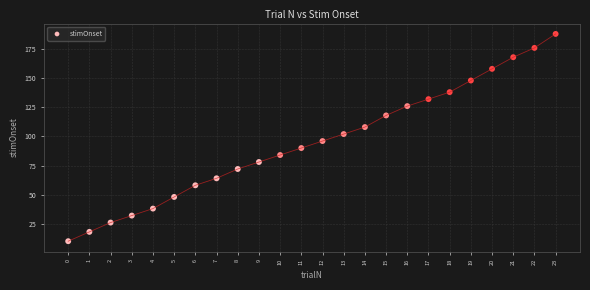

What is the range of Y values (max minus min)?

178